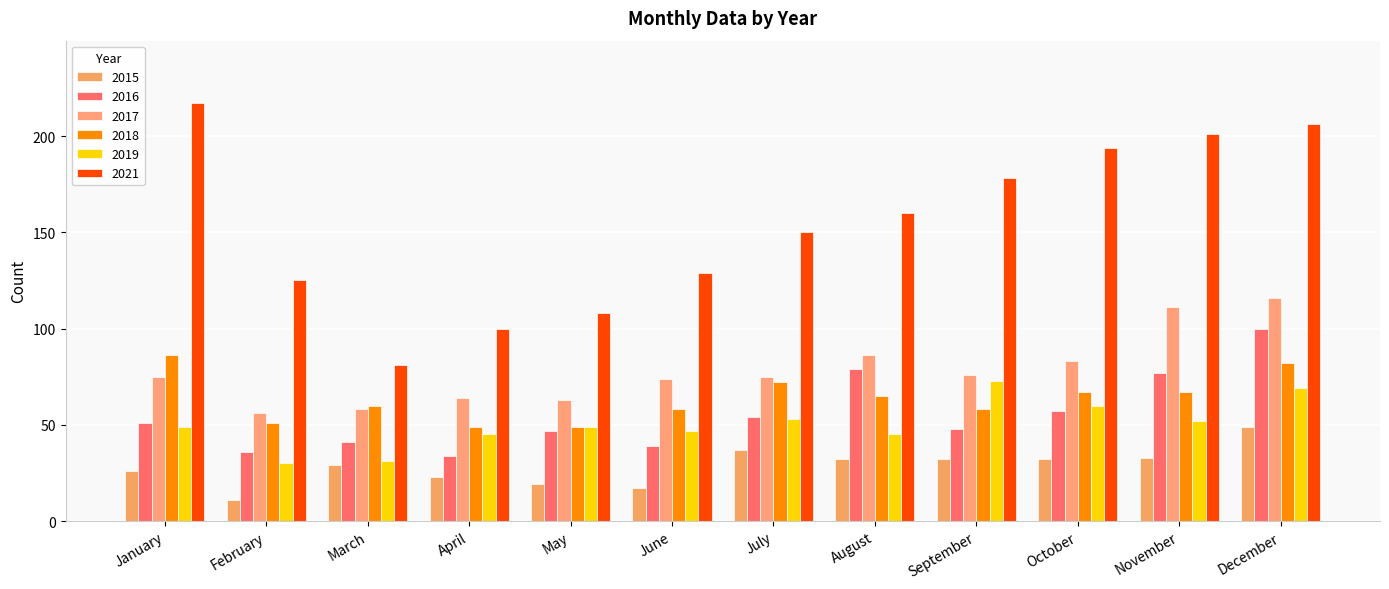

Reading right to left, what are all the values shown in this chart?

2015: December=49	November=33	October=32	September=32	August=32	July=37	June=17	May=19	April=23	March=29	February=11	January=26
2016: December=100	November=77	October=57	September=48	August=79	July=54	June=39	May=47	April=34	March=41	February=36	January=51
2017: December=116	November=111	October=83	September=76	August=86	July=75	June=74	May=63	April=64	March=58	February=56	January=75
2018: December=82	November=67	October=67	September=58	August=65	July=72	June=58	May=49	April=49	March=60	February=51	January=86
2019: December=69	November=52	October=60	September=73	August=45	July=53	June=47	May=49	April=45	March=31	February=30	January=49
2021: December=206	November=201	October=194	September=178	August=160	July=150	June=129	May=108	April=100	March=81	February=125	January=217